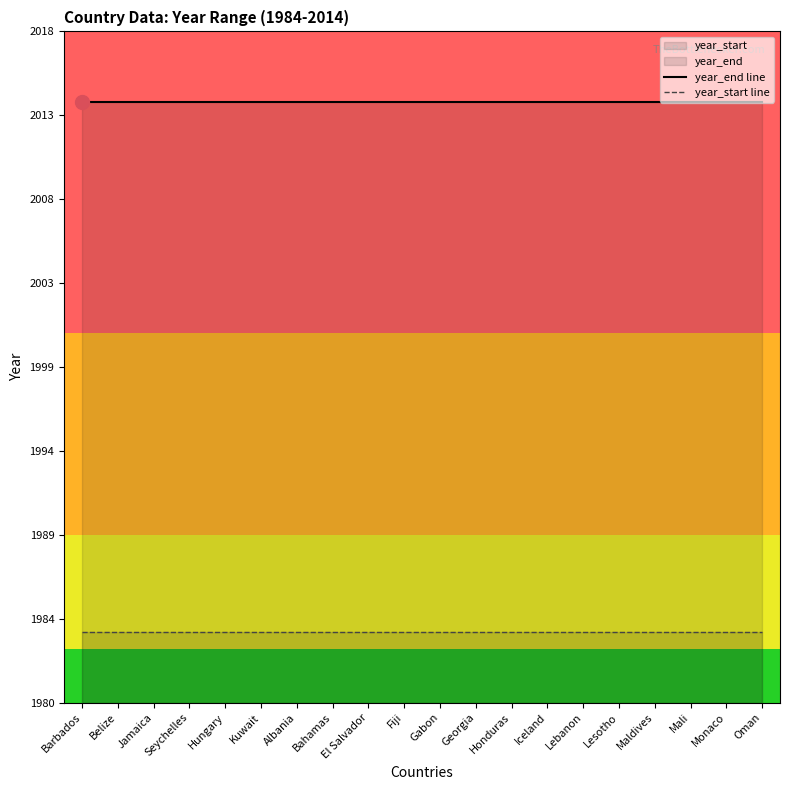

True or false: year_start line and year_end line intersect in this chart.

False